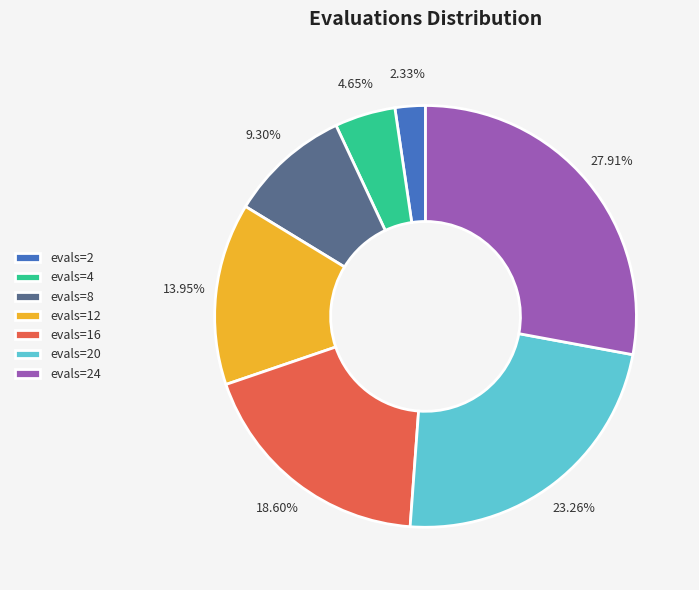

To the nearest percent, what percentage of the pie is evals=8?

9%